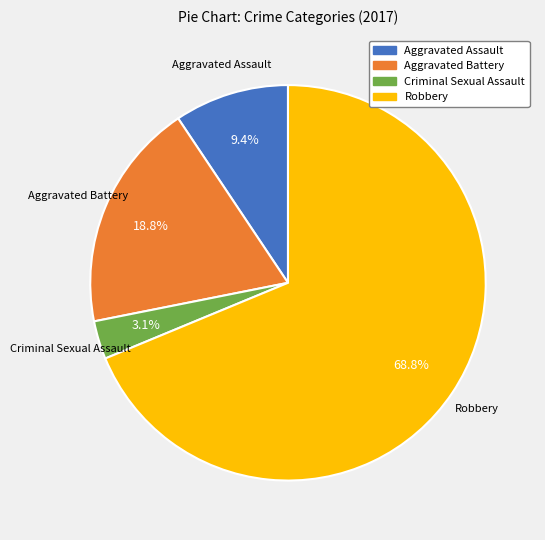

To the nearest percent, what percentage of the pie is Criminal Sexual Assault?

3%